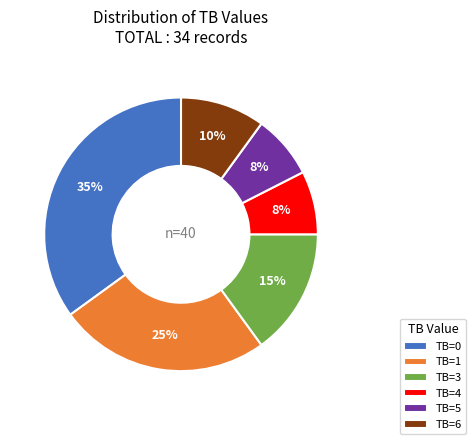

What is the ratio of the value at TB=0 to the value at TB=1?

1.4